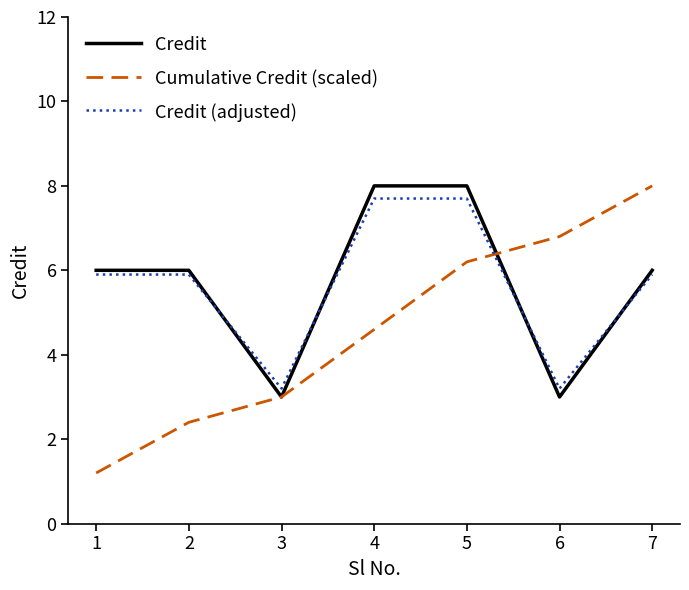

Does the chart have visible grid lines?

No